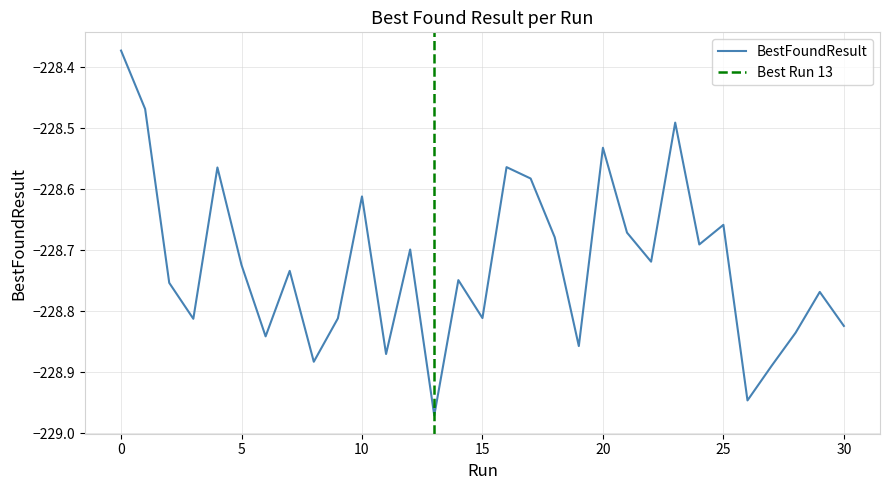

What is the value of the 19th point from the left?

-228.7